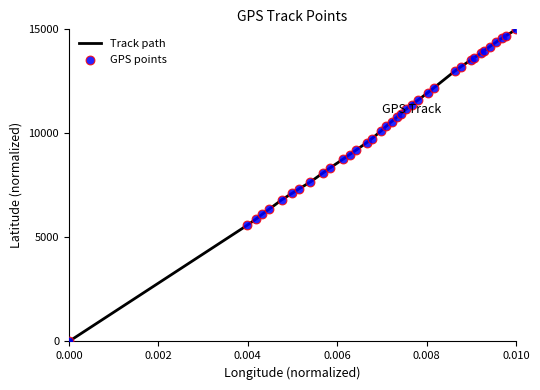

What is the maximum value shown in the chart?

15000.0